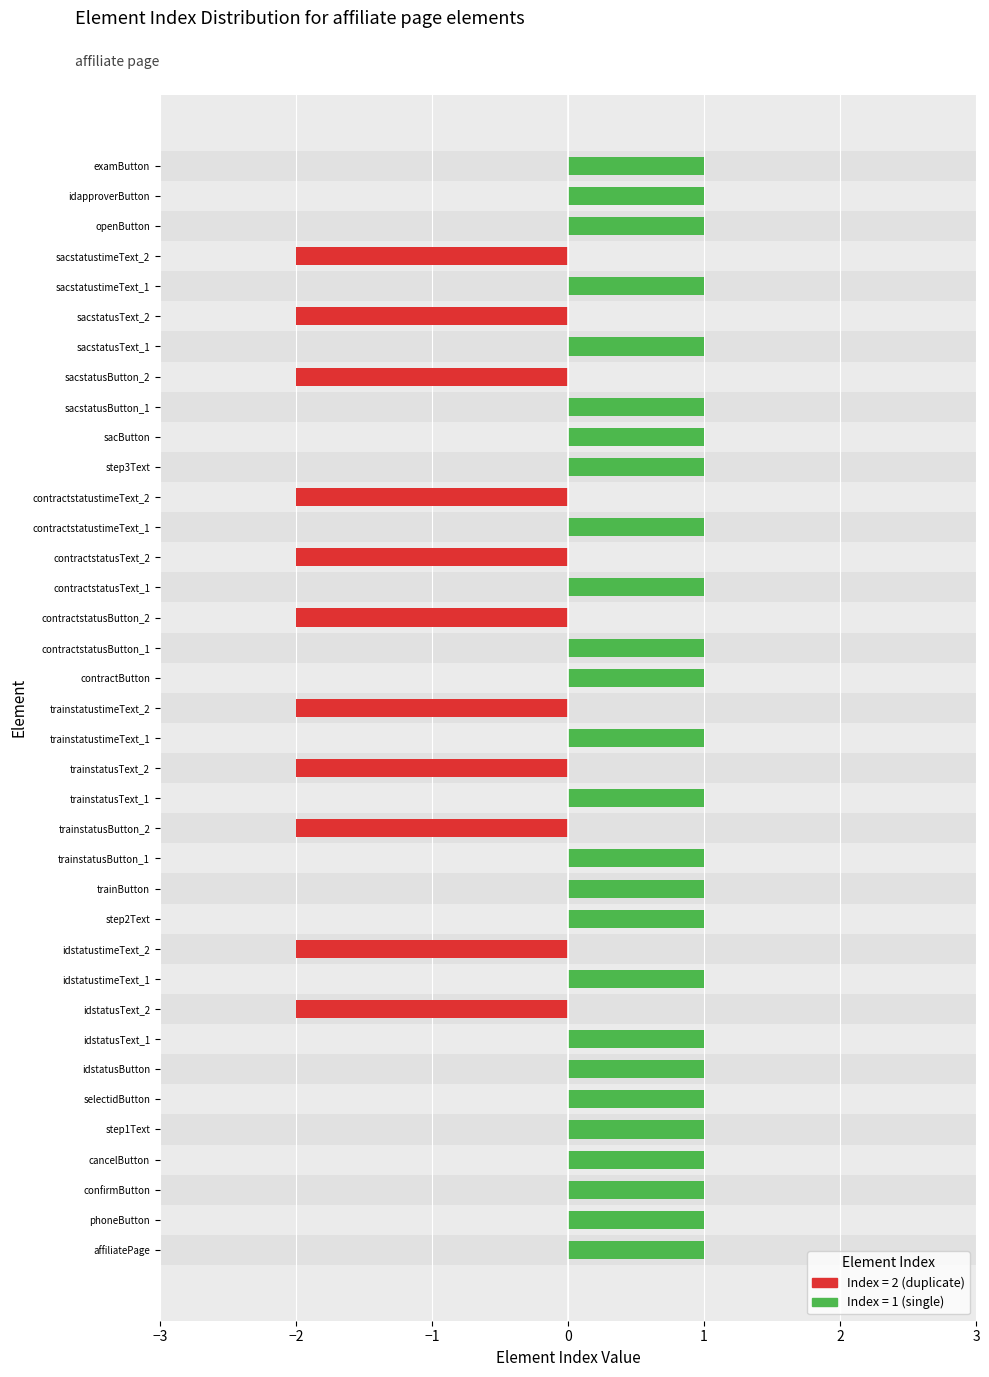

What is the value of the 8th bar from the left?

1